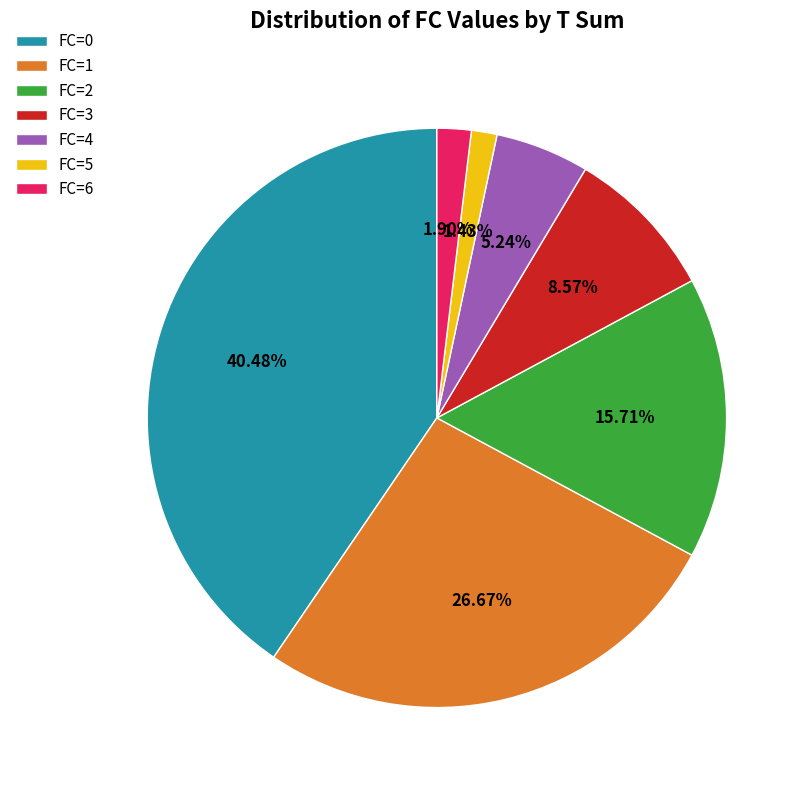

Does any single category account for the majority?

No